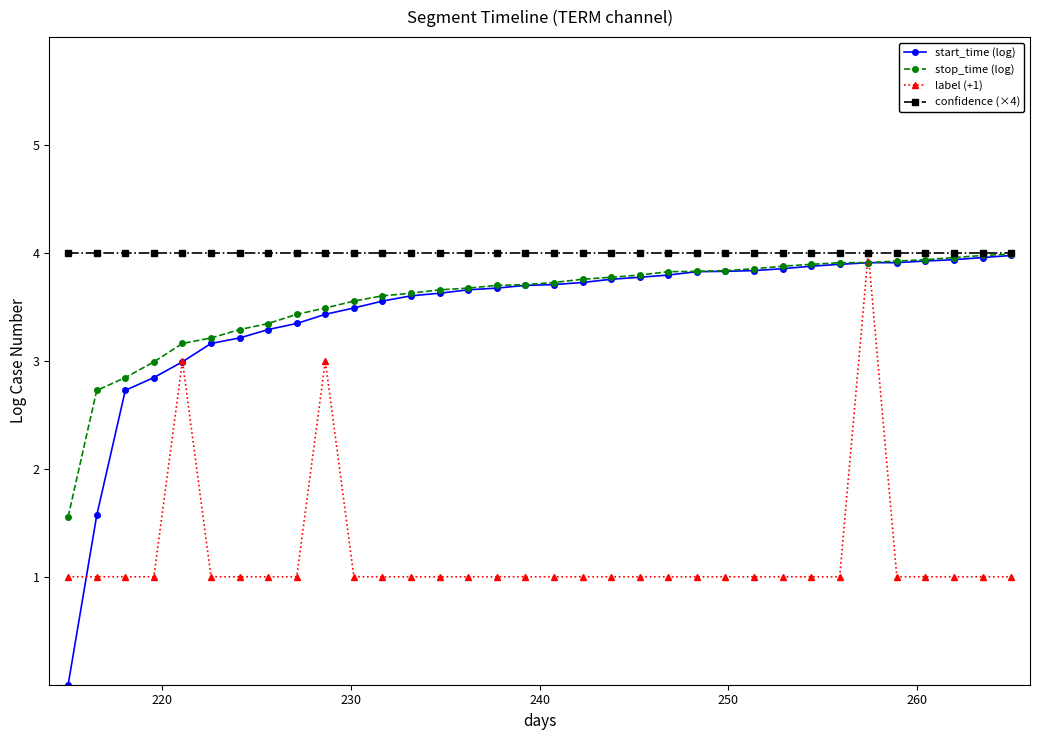

Which series has the largest total across all categories?

confidence (×4)